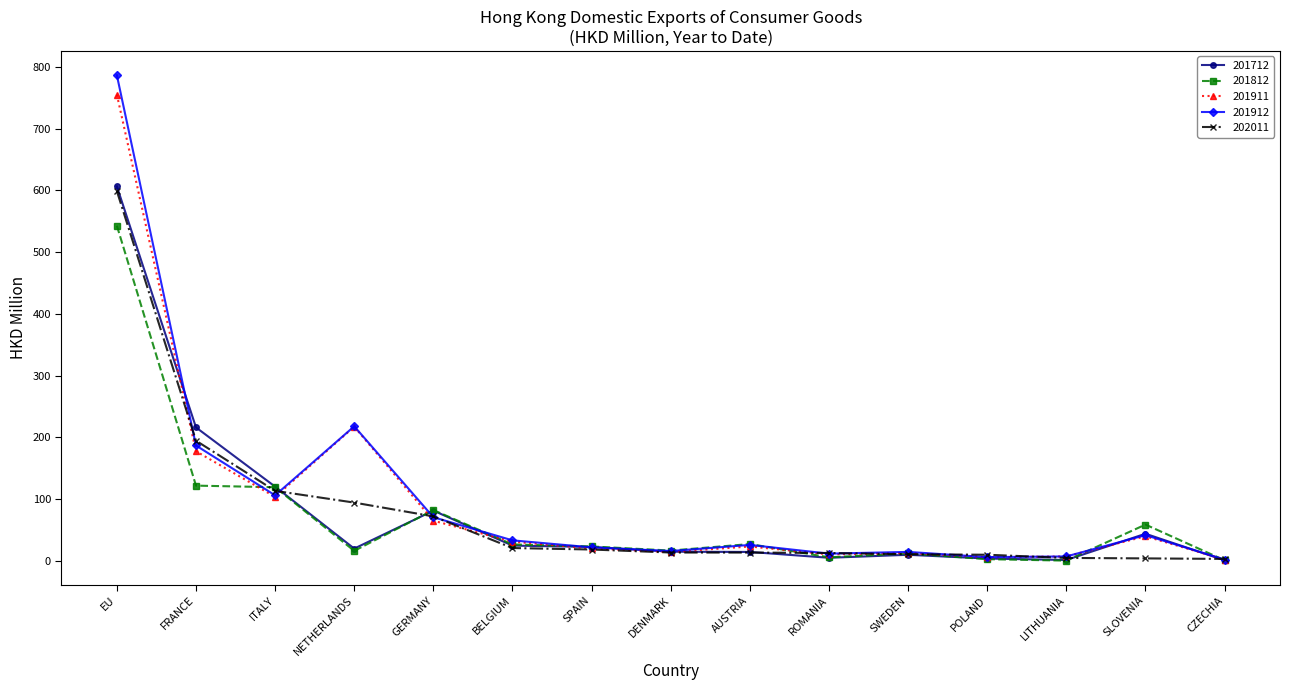

Is it true that 202011 equals 115.0 at GERMANY?

False